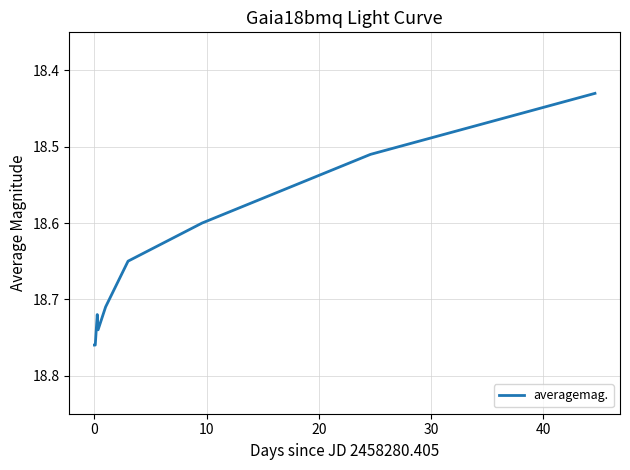

How many lines are shown in the chart?

1